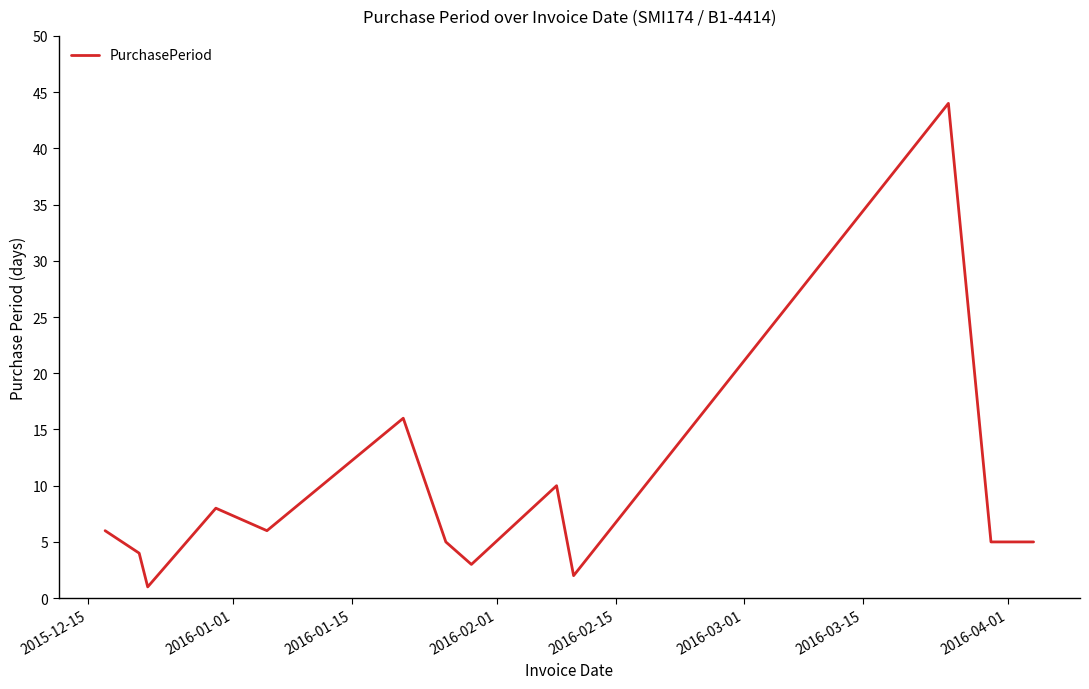

What is the maximum value shown in the chart?

44